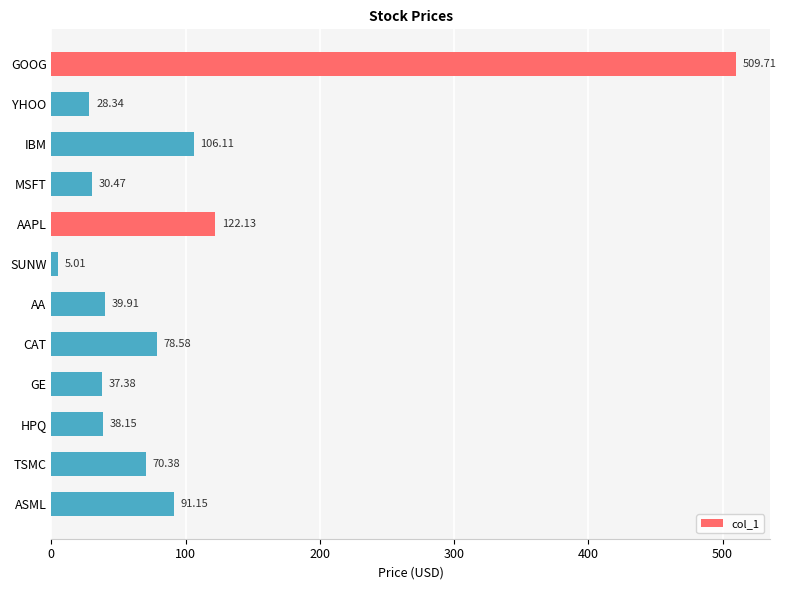

What is the average value?

96.4